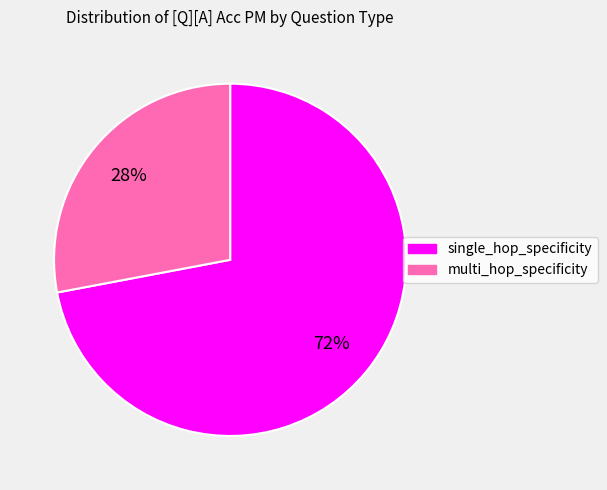

Does any single category account for the majority?

Yes